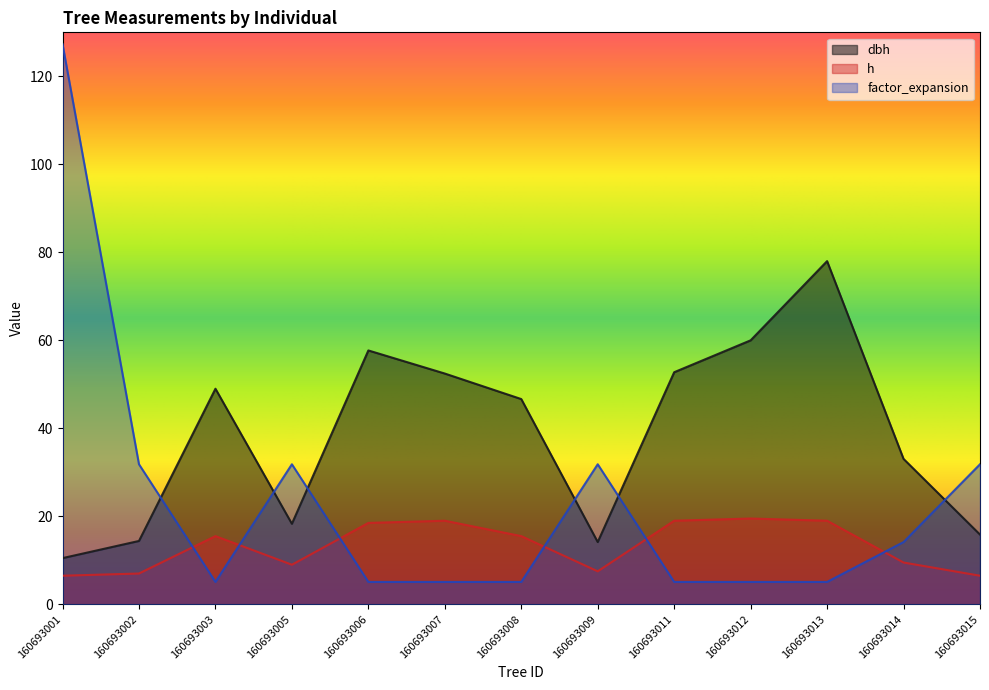

The factor_expansion series shows 47.3 at 160693002. True or false?

False